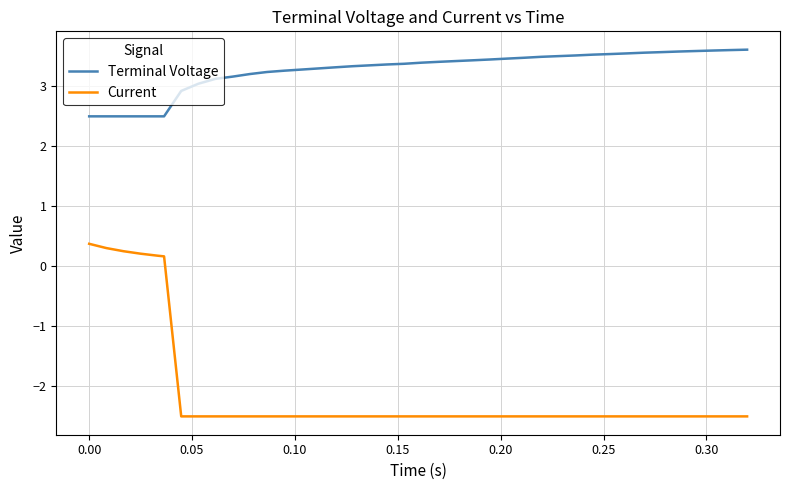

What is the average value of the Terminal Voltage series?

3.3